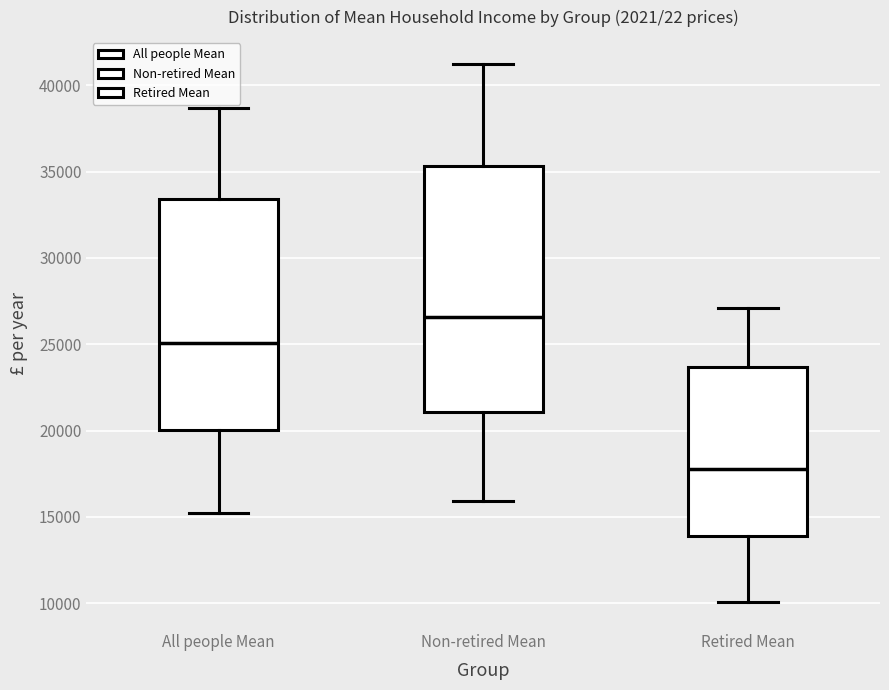

Where is the upper edge of the box for Non-retired Mean on the y-axis? The values are not printed on the chart, so give them approximately, as read against the axis.

35500